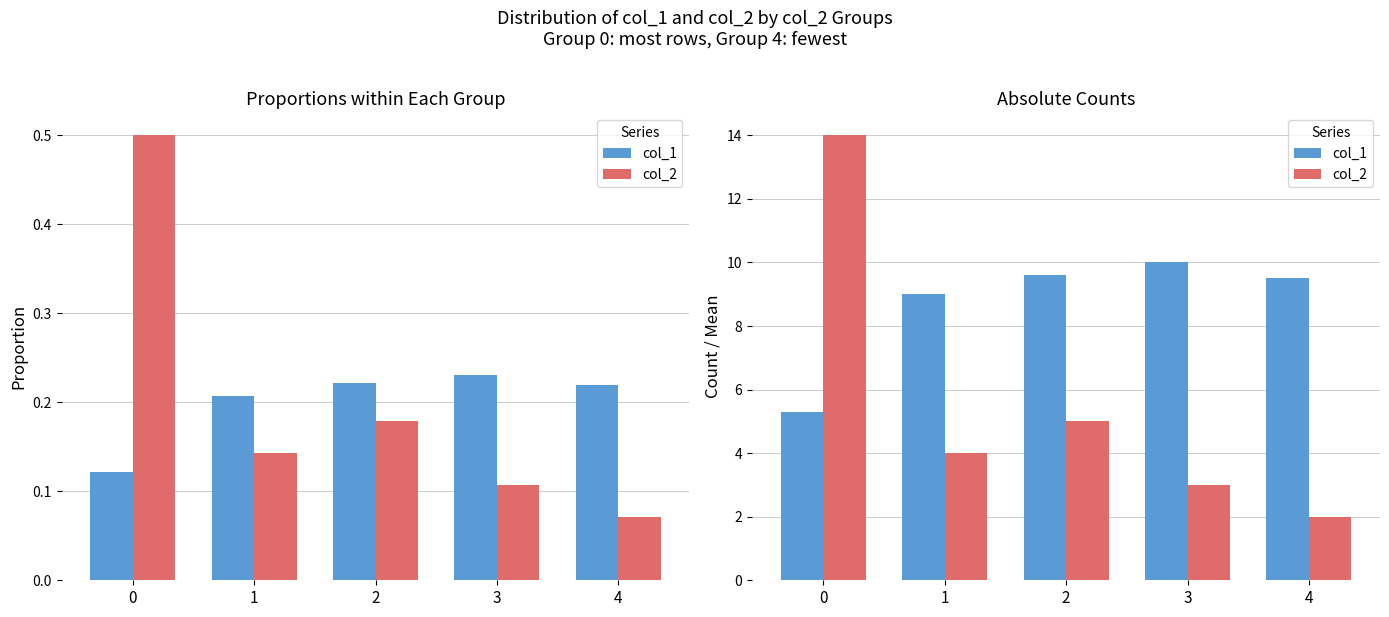

What is the lowest value of the col_1 series?

5.3